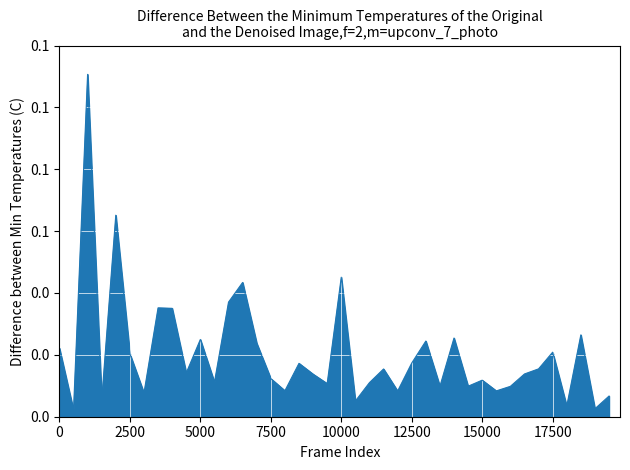

How many categories are shown in the chart?

40